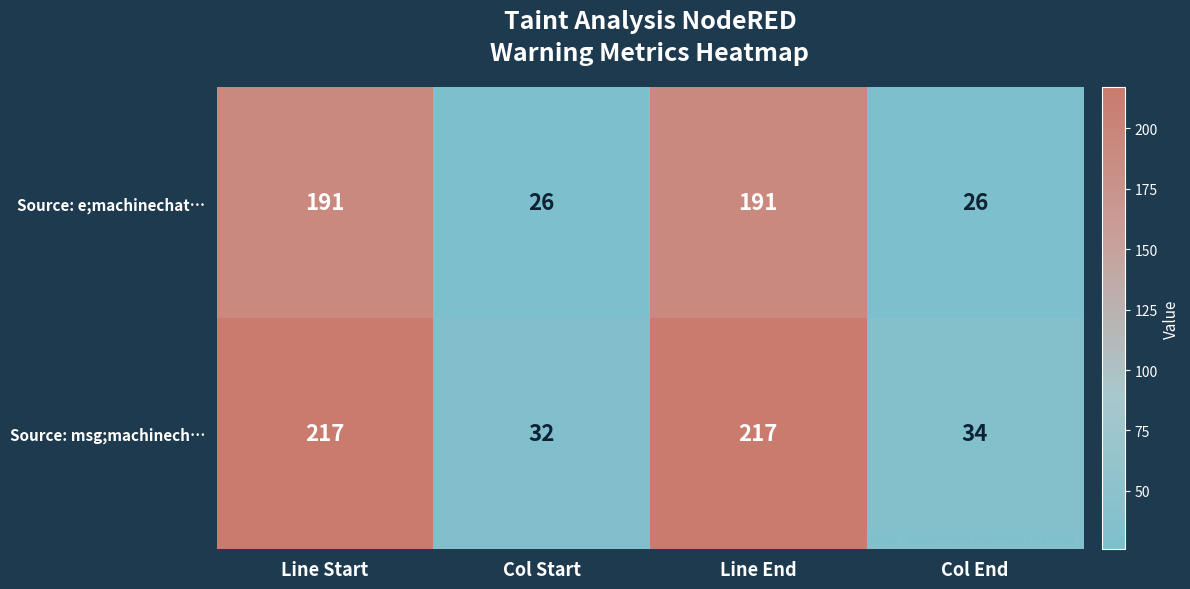

At Line End, list the series in order from smallest to largest.

Source: e;machinechat…, Source: msg;machinech…